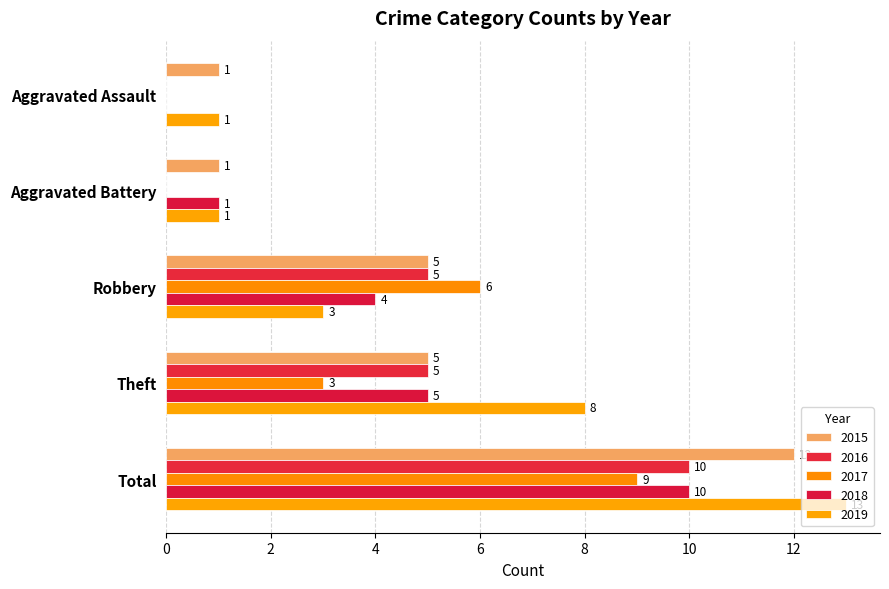

Reading left to right, list all the values displayed in this chart.

2015: 1	1	5	5	12
2016: 0	0	5	5	10
2017: 0	0	6	3	9
2018: 0	1	4	5	10
2019: 1	1	3	8	13